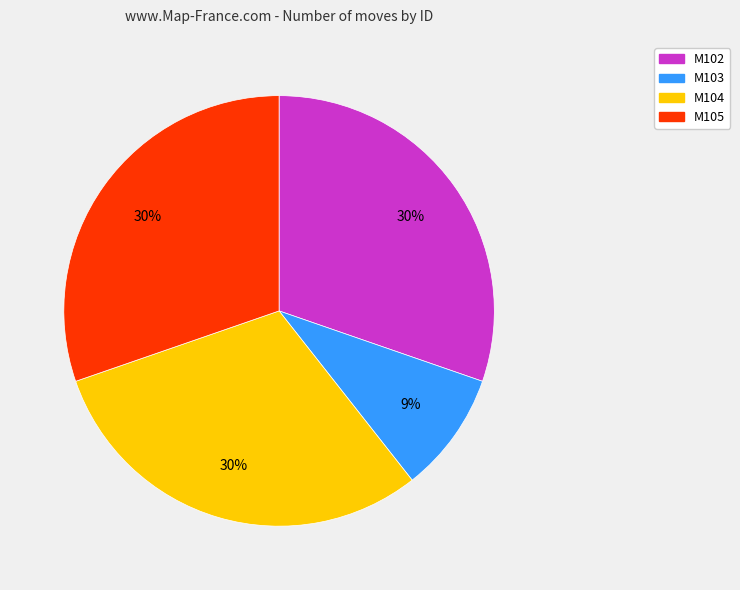

Count the number of slices in the pie.

4